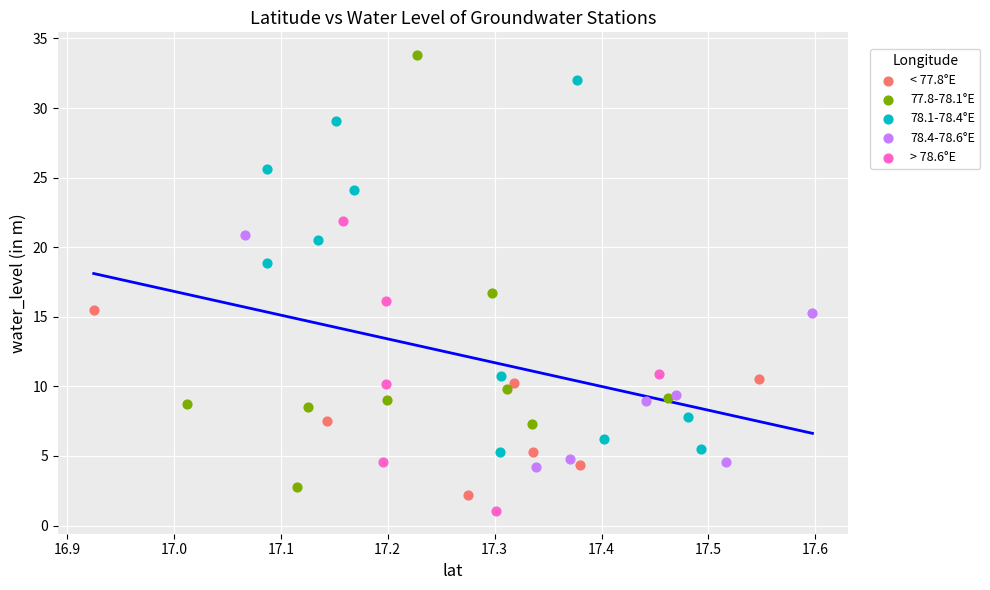

Which series contains the highest Y value?

77.8-78.1°E